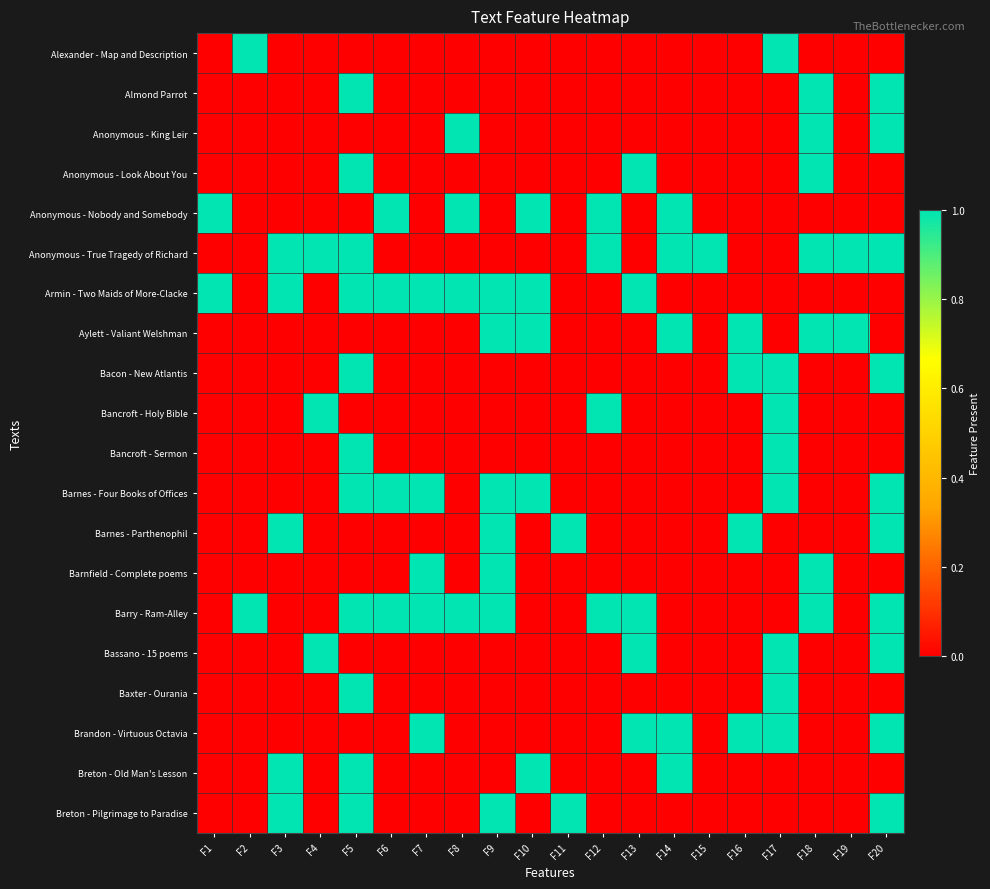

At which category is the sum across all series the highest?

F5